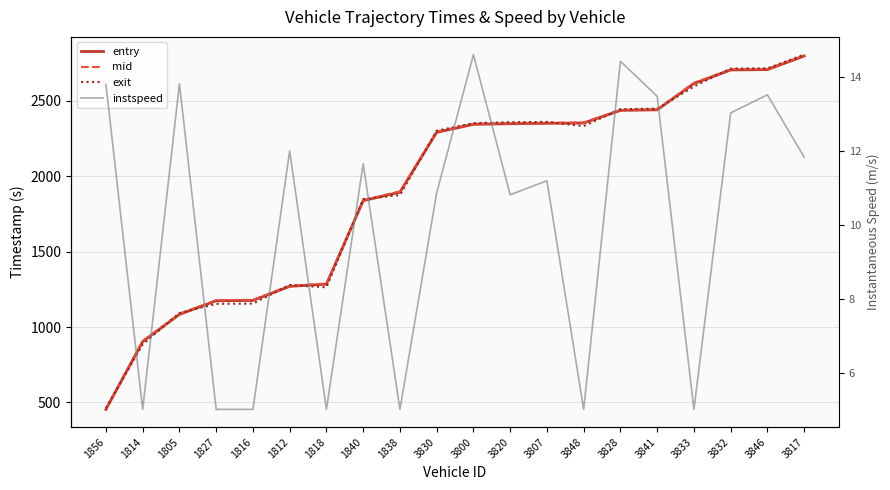

Reading left to right, what are all the values shown in this chart?

entry: 454.0	902.9	1083.8	1173.8	1176.2	1269.5	1284.0	1837.3	1893.9	2290.4	2343.4	2347.7	2350.2	2352.2	2435.8	2439.7	2613.8	2704.0	2706.3	2796.1
mid: 458.3	908.4	1088.1	1178.2	1180.3	1273.6	1288.1	1841.5	1899.0	2295.1	2347.3	2352.2	2354.2	2356.1	2439.6	2443.4	2618.4	2708.4	2710.4	2800.4
exit: 462.7	885.3	1092.5	1153.5	1155.3	1278.8	1263.1	1847.5	1874.9	2301.3	2351.5	2357.7	2359.6	2331.5	2444.1	2447.8	2593.8	2713.1	2715.0	2805.6
instspeed: 13.8	5.0	13.8	5.0	5.0	12.0	5.0	11.7	5.0	10.9	14.6	10.8	11.2	5.0	14.4	13.5	5.0	13.0	13.5	11.8